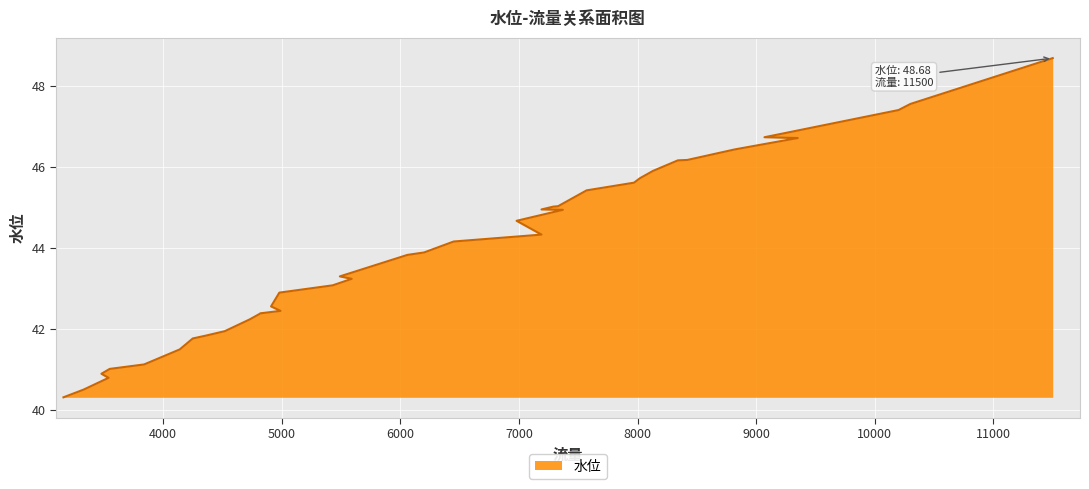

At which label is the value closest to 44?

6200